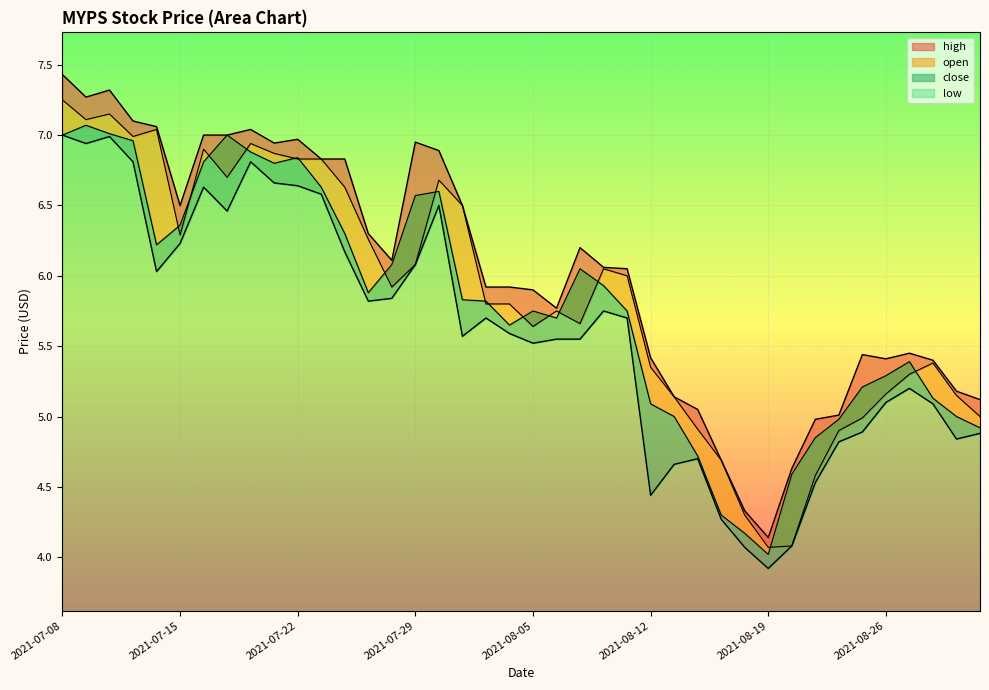

How many data points in open are above 5?

31